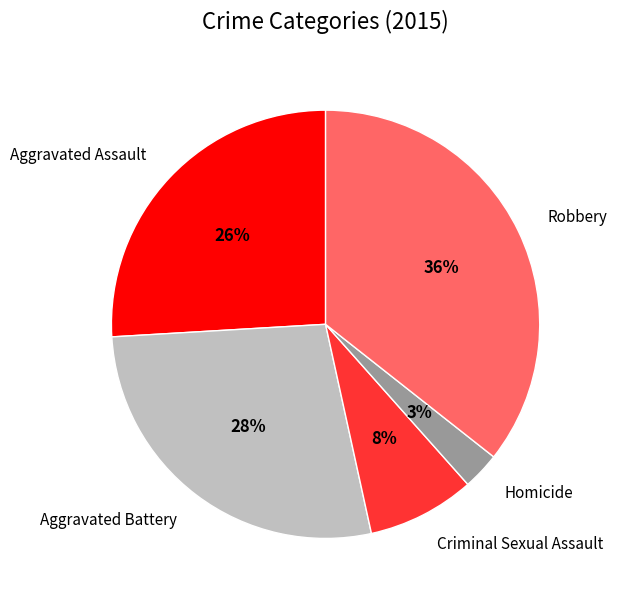

Does Homicide represent more than half of the total?

No